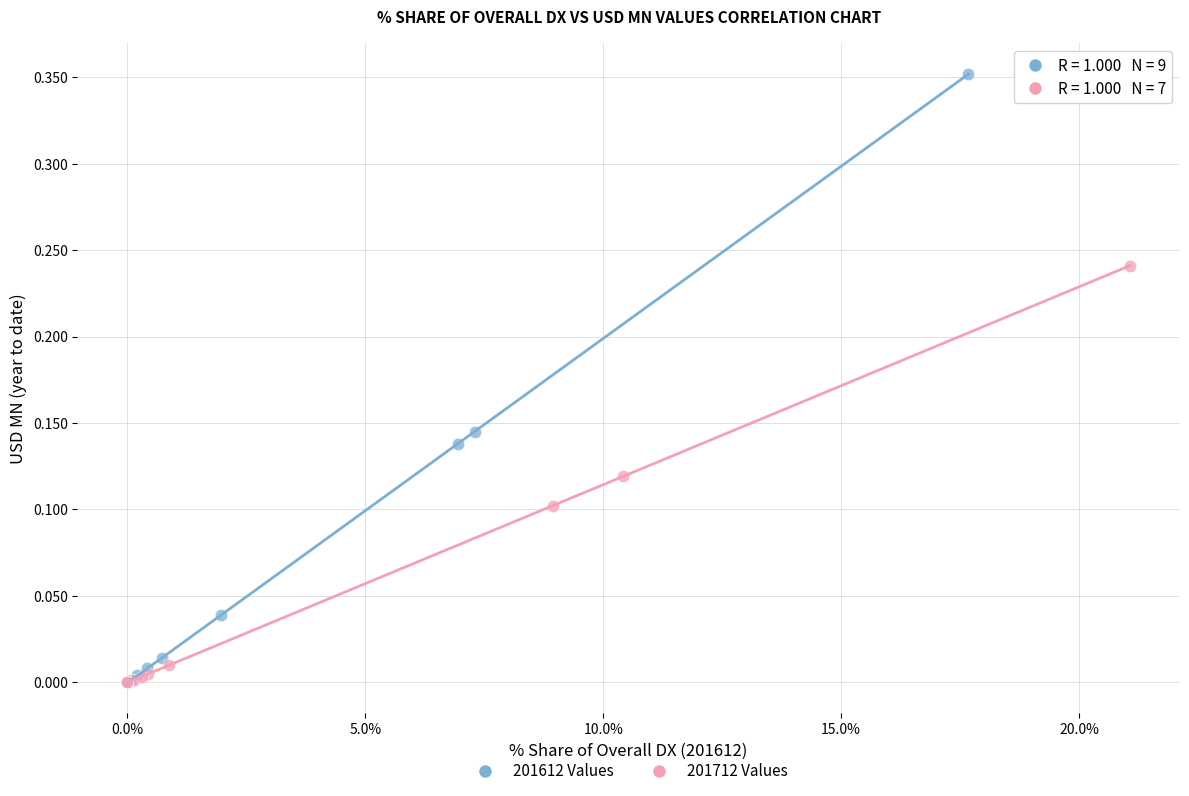

Which series has the widest spread of Y values?

201612 Values